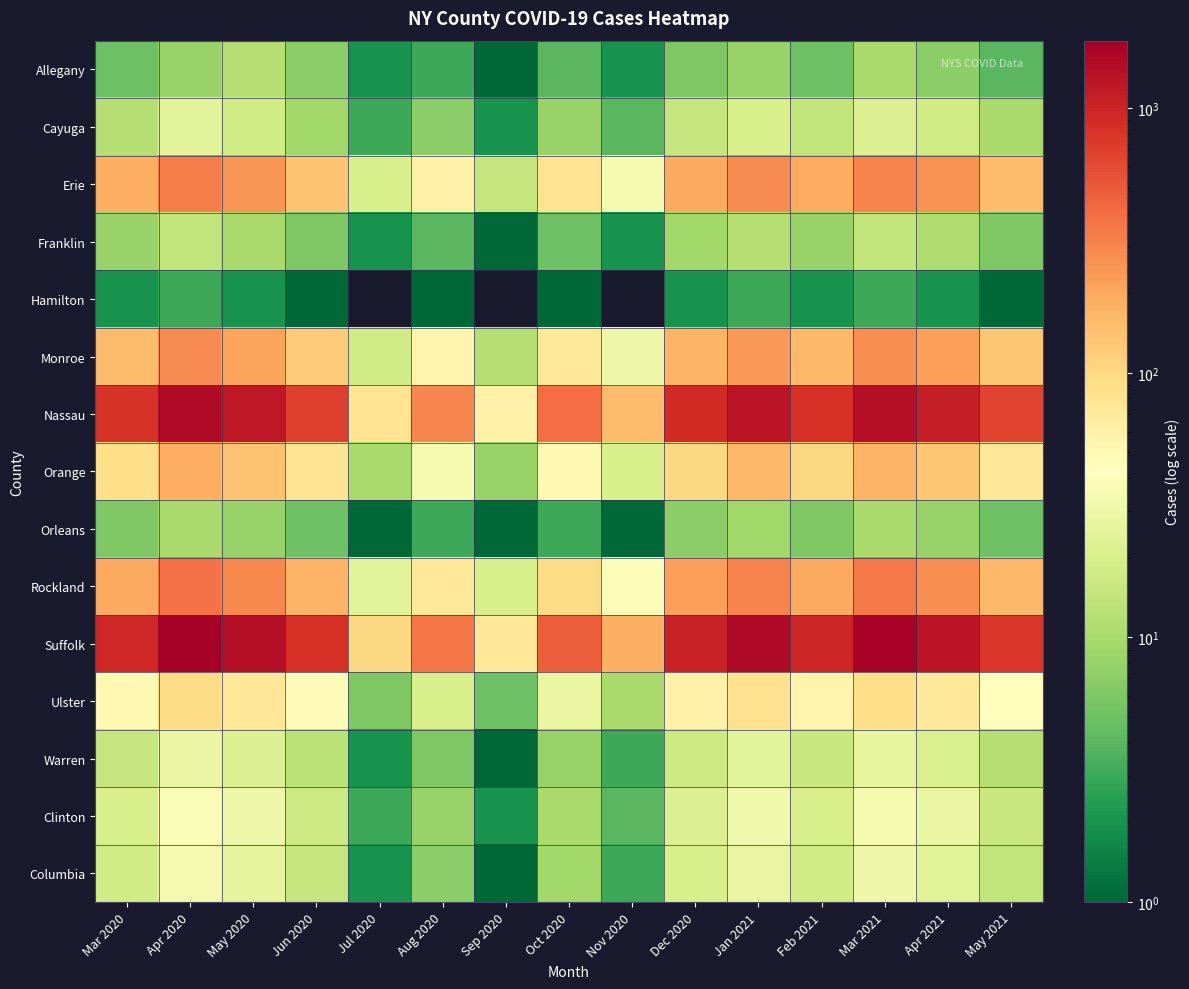

Which has a higher value, Nov 2020 or Jul 2020?

Nov 2020